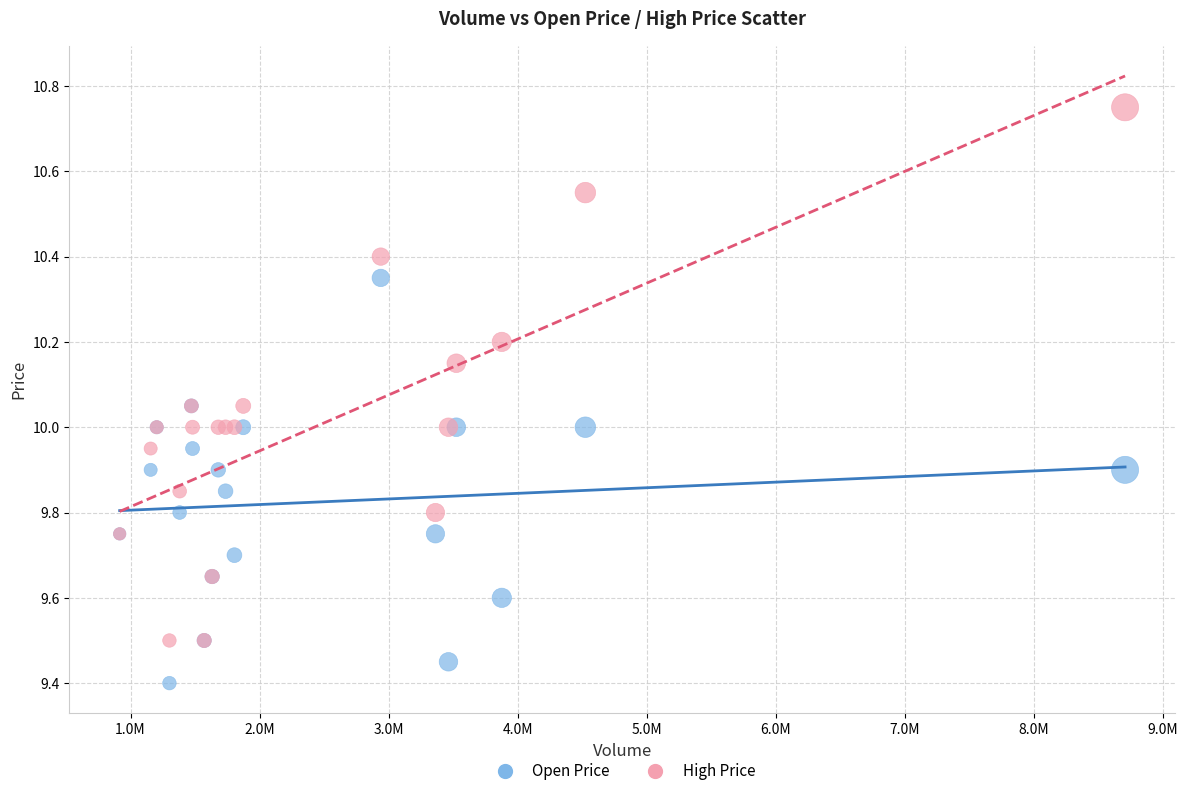

Which series has the largest Y range (max minus min)?

High Price